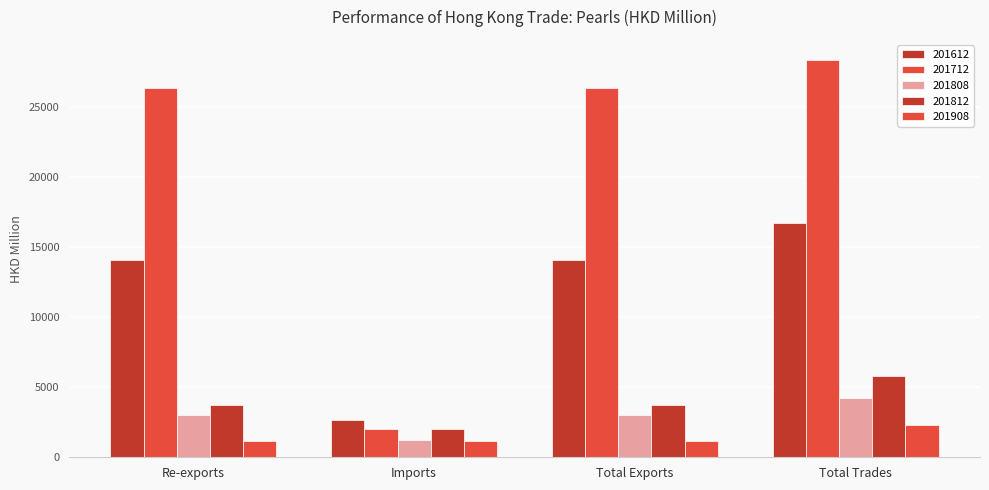

Does the chart contain stacked bars?

No